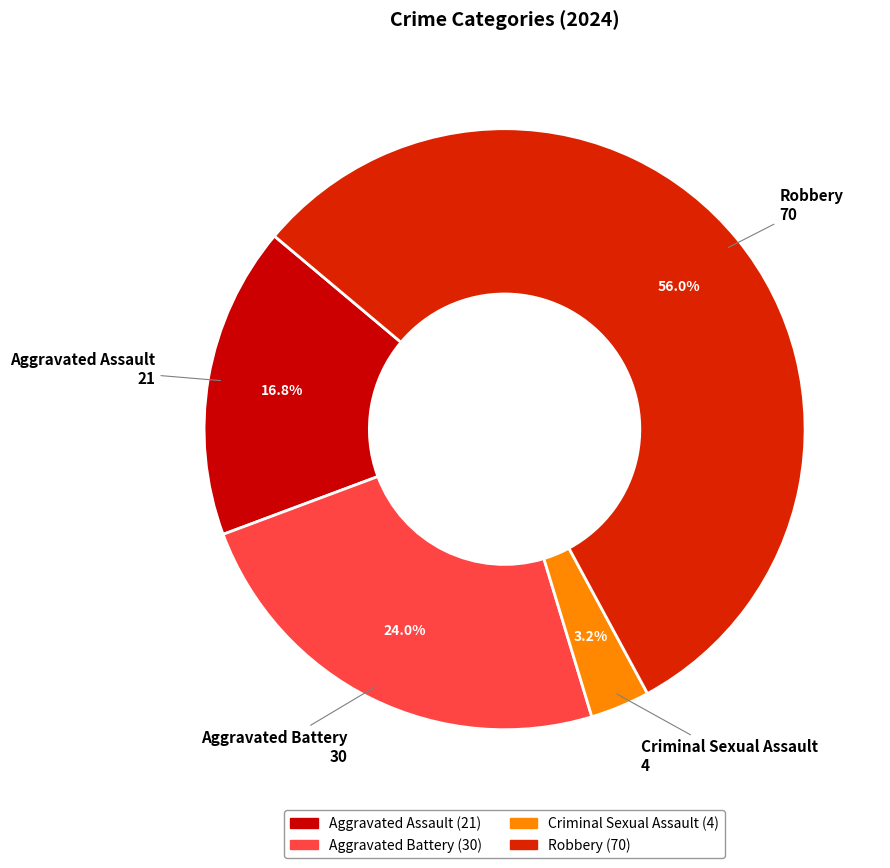

The Criminal Sexual Assault slice represents 15% of the pie. True or false?

False